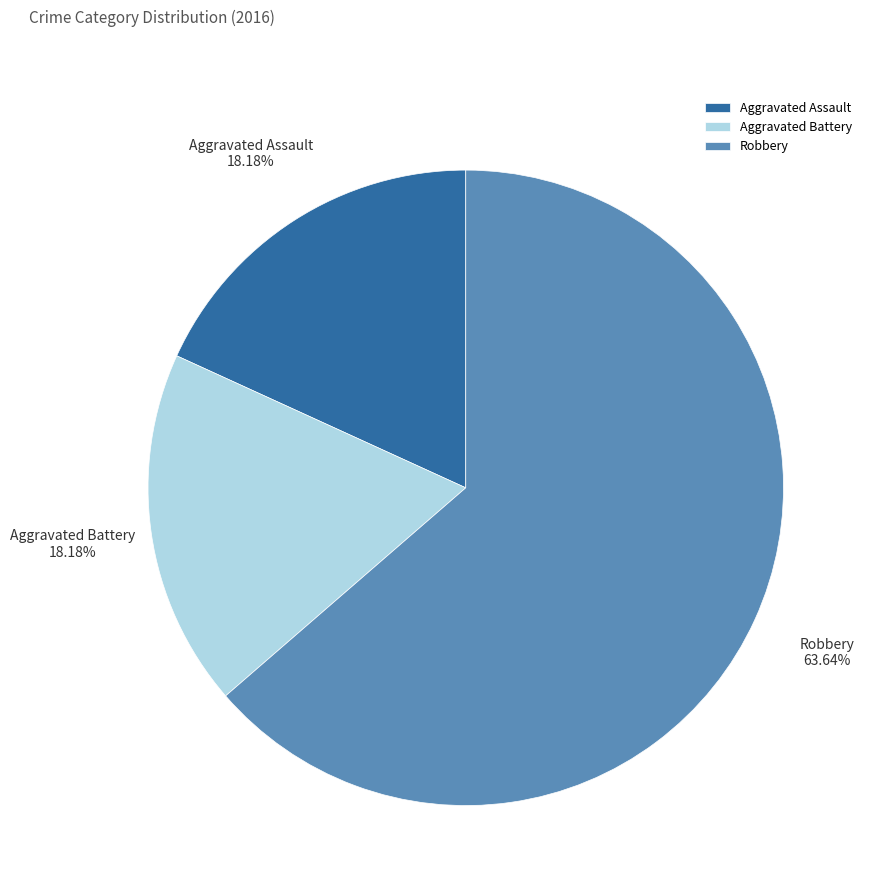

Is it true that Robbery is 50% of the pie?

False